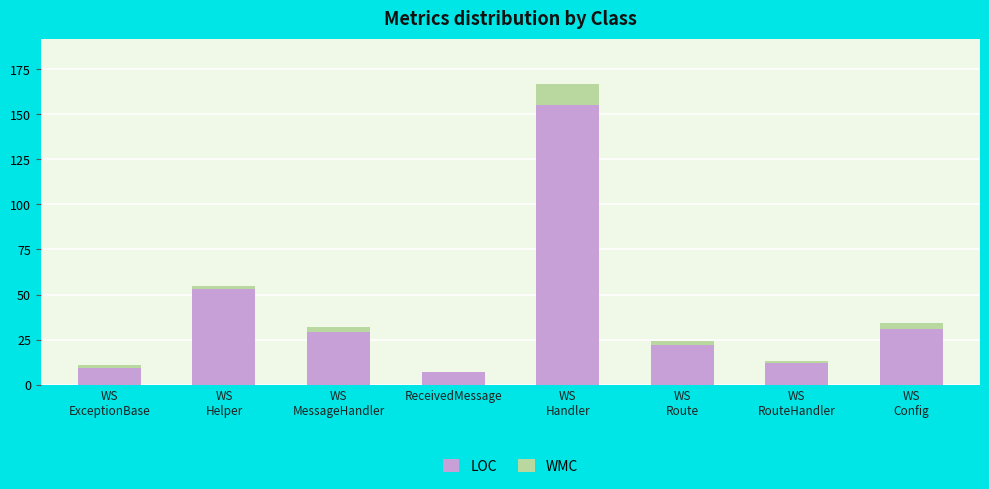

Is it true that LOC equals 22 at WS
Route?

True